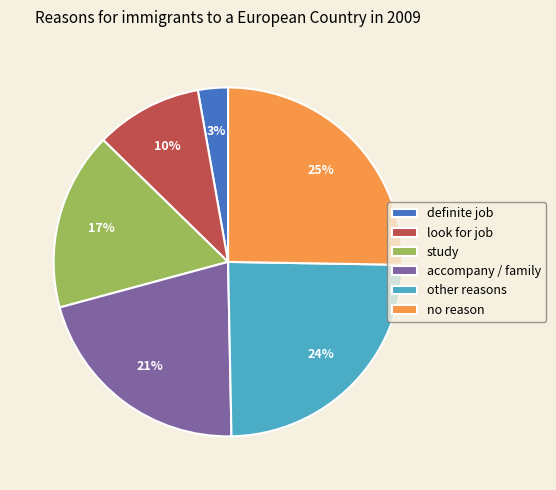

Approximately how many times larger is the value at accompany / family compared to other reasons?

0.9